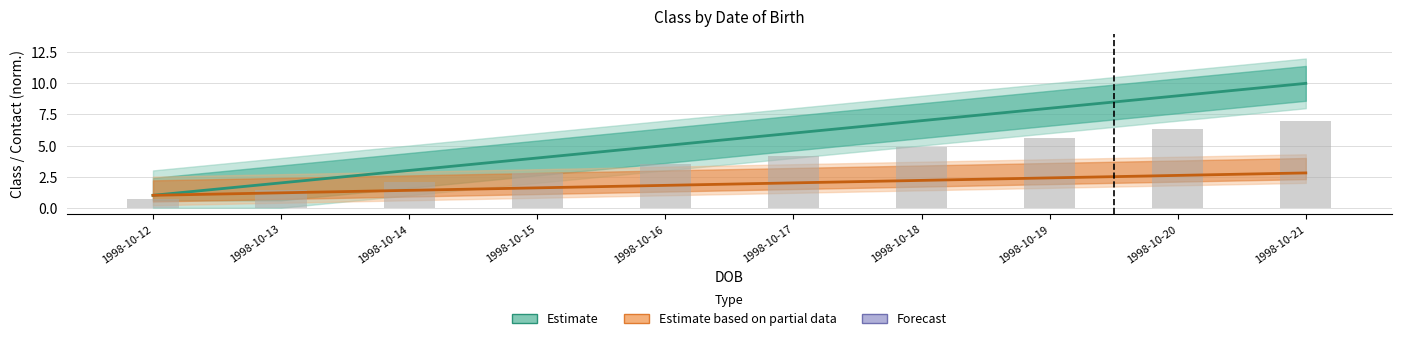

What is the average value of the Estimate based on partial data series?

1.9